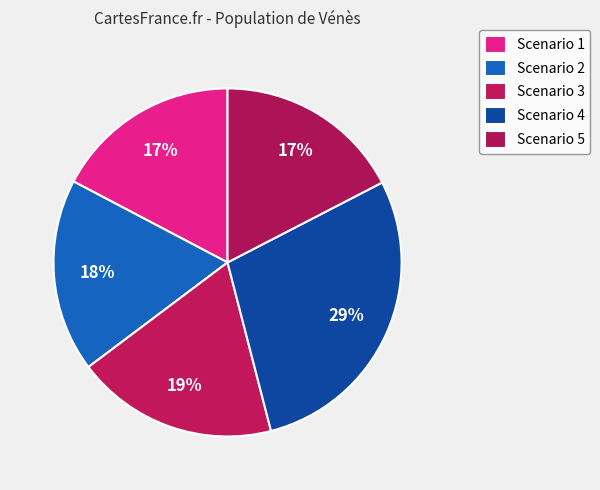

The Scenario 1 slice represents 17% of the pie. True or false?

True